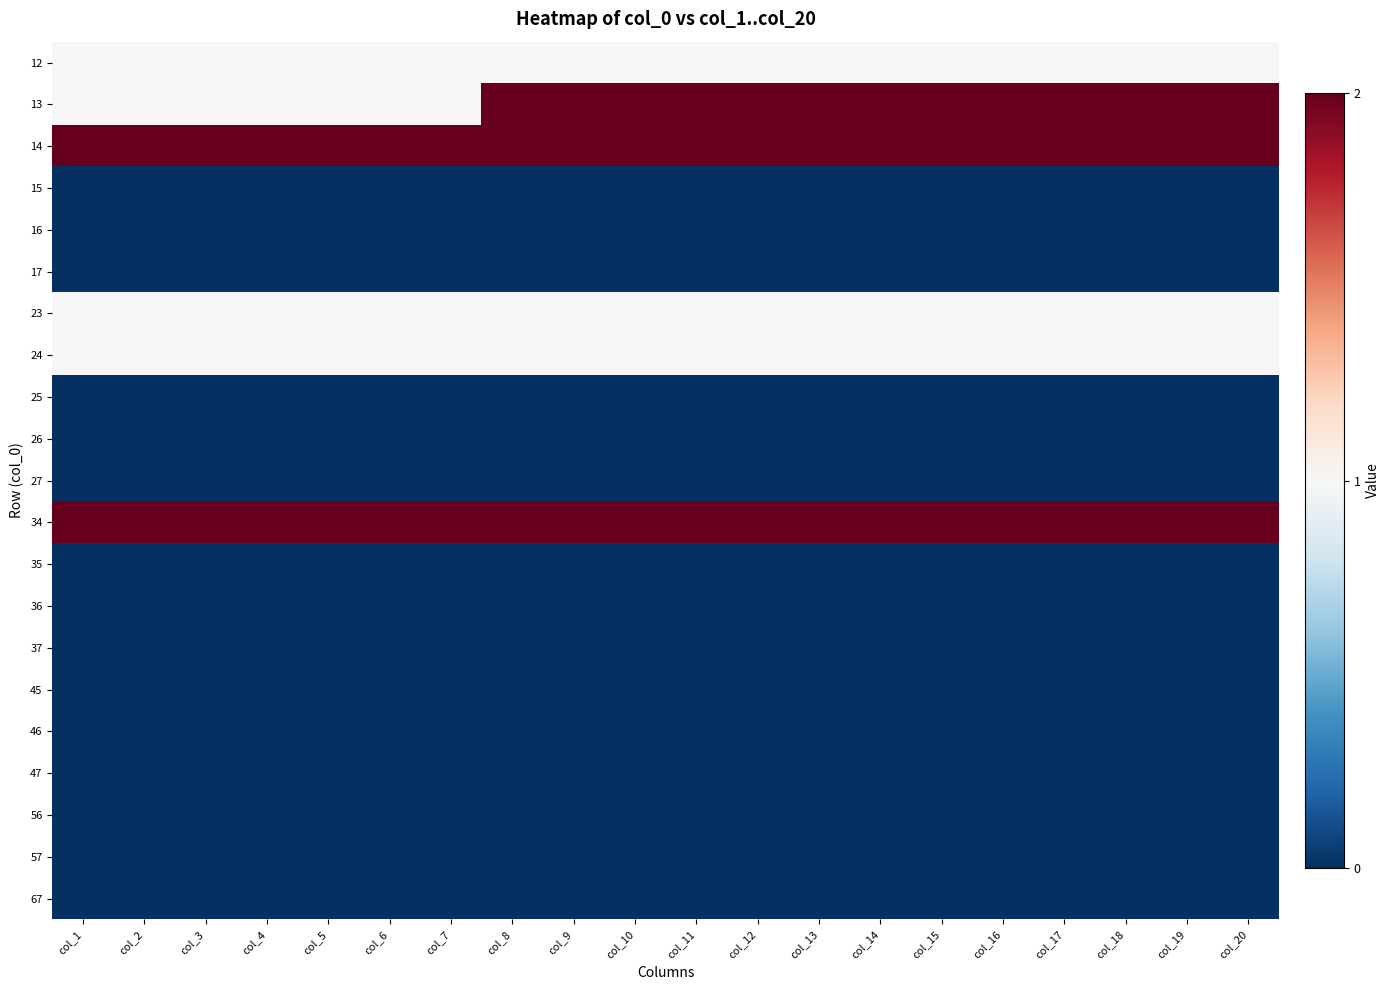

At col_8, list the series in order from smallest to largest.

15, 16, 17, 25, 26, 27, 35, 36, 37, 45, 46, 47, 56, 57, 67, 12, 23, 24, 13, 14, 34